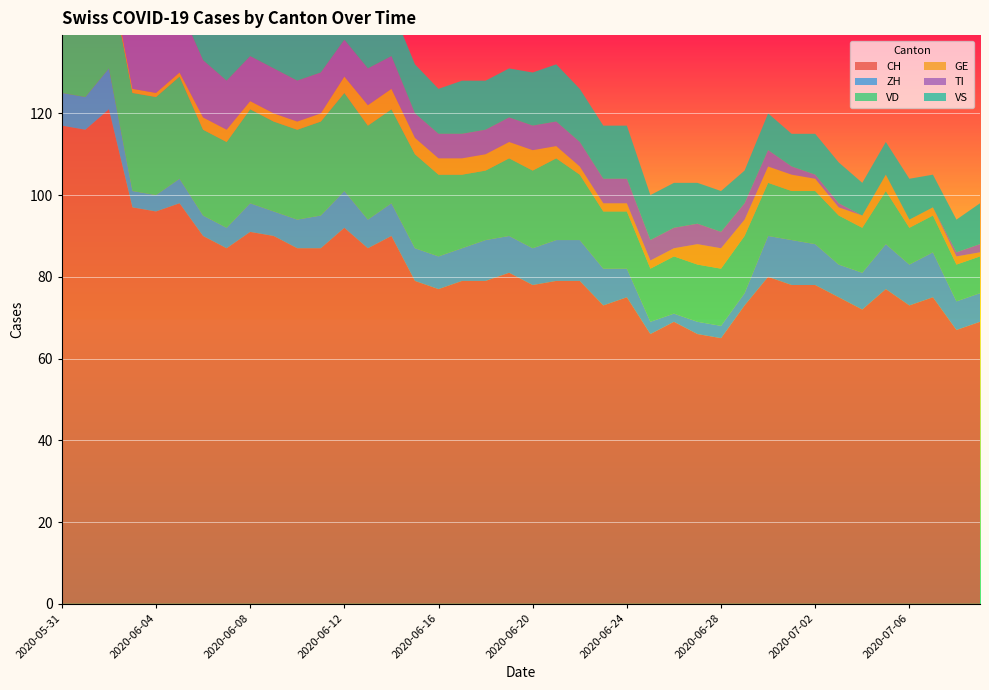

Reading left to right, what are all the values shown in this chart?

CH: 2020-05-31=117	2020-06-01=116	2020-06-02=121	2020-06-03=97	2020-06-04=96	2020-06-05=98	2020-06-06=90	2020-06-07=87	2020-06-08=91	2020-06-09=90	2020-06-10=87	2020-06-11=87	2020-06-12=92	2020-06-13=87	2020-06-14=90	2020-06-15=79	2020-06-16=77	2020-06-17=79	2020-06-18=79	2020-06-19=81	2020-06-20=78	2020-06-21=79	2020-06-22=79	2020-06-23=73	2020-06-24=75	2020-06-25=66	2020-06-26=69	2020-06-27=66	2020-06-28=65	2020-06-29=73	2020-06-30=80	2020-07-01=78	2020-07-02=78	2020-07-03=75	2020-07-04=72	2020-07-05=77	2020-07-06=73	2020-07-07=75	2020-07-08=67	2020-07-09=69
ZH: 2020-05-31=8	2020-06-01=8	2020-06-02=10	2020-06-03=4	2020-06-04=4	2020-06-05=6	2020-06-06=5	2020-06-07=5	2020-06-08=7	2020-06-09=6	2020-06-10=7	2020-06-11=8	2020-06-12=9	2020-06-13=7	2020-06-14=8	2020-06-15=8	2020-06-16=8	2020-06-17=8	2020-06-18=10	2020-06-19=9	2020-06-20=9	2020-06-21=10	2020-06-22=10	2020-06-23=9	2020-06-24=7	2020-06-25=3	2020-06-26=2	2020-06-27=3	2020-06-28=3	2020-06-29=3	2020-06-30=10	2020-07-01=11	2020-07-02=10	2020-07-03=8	2020-07-04=9	2020-07-05=11	2020-07-06=10	2020-07-07=11	2020-07-08=7	2020-07-09=7
VD: 2020-05-31=21	2020-06-01=20	2020-06-02=24	2020-06-03=24	2020-06-04=24	2020-06-05=25	2020-06-06=21	2020-06-07=21	2020-06-08=23	2020-06-09=22	2020-06-10=22	2020-06-11=23	2020-06-12=24	2020-06-13=23	2020-06-14=23	2020-06-15=23	2020-06-16=20	2020-06-17=18	2020-06-18=17	2020-06-19=19	2020-06-20=19	2020-06-21=20	2020-06-22=16	2020-06-23=14	2020-06-24=14	2020-06-25=13	2020-06-26=14	2020-06-27=14	2020-06-28=14	2020-06-29=14	2020-06-30=13	2020-07-01=12	2020-07-02=13	2020-07-03=12	2020-07-04=11	2020-07-05=13	2020-07-06=9	2020-07-07=9	2020-07-08=9	2020-07-09=9
GE: 2020-05-31=2	2020-06-01=2	2020-06-02=1	2020-06-03=1	2020-06-04=1	2020-06-05=1	2020-06-06=3	2020-06-07=3	2020-06-08=2	2020-06-09=2	2020-06-10=2	2020-06-11=2	2020-06-12=4	2020-06-13=5	2020-06-14=5	2020-06-15=4	2020-06-16=4	2020-06-17=4	2020-06-18=4	2020-06-19=4	2020-06-20=5	2020-06-21=3	2020-06-22=2	2020-06-23=2	2020-06-24=2	2020-06-25=2	2020-06-26=2	2020-06-27=5	2020-06-28=5	2020-06-29=4	2020-06-30=4	2020-07-01=4	2020-07-02=3	2020-07-03=2	2020-07-04=3	2020-07-05=4	2020-07-06=2	2020-07-07=2	2020-07-08=2	2020-07-09=1
TI: 2020-05-31=29	2020-06-01=27	2020-06-02=25	2020-06-03=19	2020-06-04=17	2020-06-05=16	2020-06-06=14	2020-06-07=12	2020-06-08=11	2020-06-09=11	2020-06-10=10	2020-06-11=10	2020-06-12=9	2020-06-13=9	2020-06-14=8	2020-06-15=6	2020-06-16=6	2020-06-17=6	2020-06-18=6	2020-06-19=6	2020-06-20=6	2020-06-21=6	2020-06-22=6	2020-06-23=6	2020-06-24=6	2020-06-25=5	2020-06-26=5	2020-06-27=5	2020-06-28=4	2020-06-29=4	2020-06-30=4	2020-07-01=2	2020-07-02=1	2020-07-03=1	2020-07-04=0	2020-07-05=0	2020-07-06=0	2020-07-07=0	2020-07-08=1	2020-07-09=2
VS: 2020-05-31=11	2020-06-01=13	2020-06-02=13	2020-06-03=12	2020-06-04=13	2020-06-05=13	2020-06-06=13	2020-06-07=13	2020-06-08=13	2020-06-09=13	2020-06-10=13	2020-06-11=13	2020-06-12=13	2020-06-13=12	2020-06-14=12	2020-06-15=12	2020-06-16=11	2020-06-17=13	2020-06-18=12	2020-06-19=12	2020-06-20=13	2020-06-21=14	2020-06-22=13	2020-06-23=13	2020-06-24=13	2020-06-25=11	2020-06-26=11	2020-06-27=10	2020-06-28=10	2020-06-29=8	2020-06-30=9	2020-07-01=8	2020-07-02=10	2020-07-03=10	2020-07-04=8	2020-07-05=8	2020-07-06=10	2020-07-07=8	2020-07-08=8	2020-07-09=10